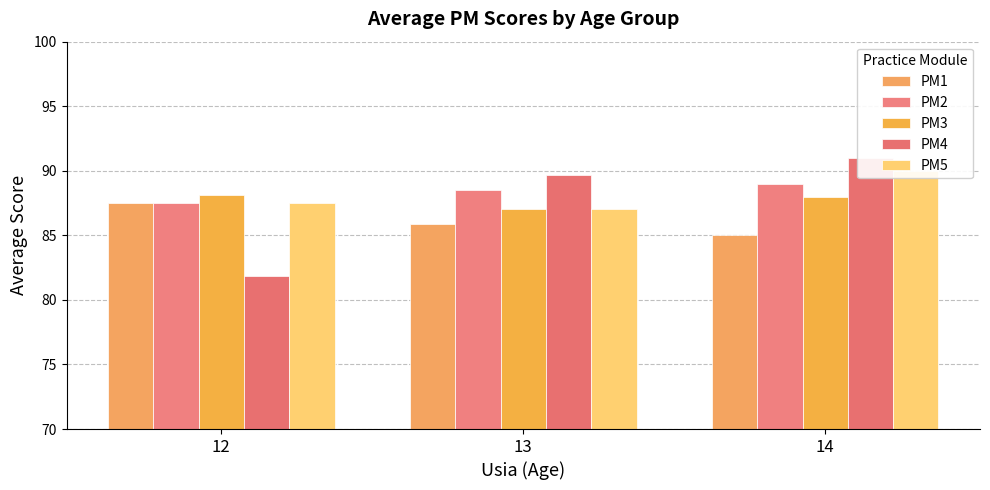

At which category does the chart reach its minimum across all series?

12